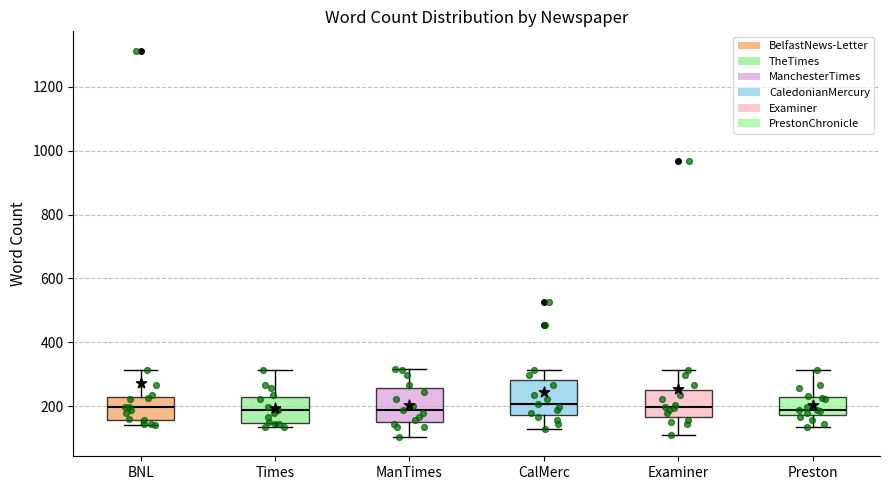

Reading left to right, transcribe this box plot: for each box, give where its median line is, the range the box spans, and where its two whiskers end, as read against the y-axis. The values are not printed on the chart, so give them approximately, as read against the axis.

BNL: median 200, box 160 to 220, whiskers 140 to 320
Times: median 180, box 140 to 220, whiskers 140 (just below the box's lower edge) to 320
ManTimes: median 180, box 160 to 260, whiskers 100 to 320
CalMerc: median 200, box 180 to 280, whiskers 120 to 320
Examiner: median 200, box 160 to 260, whiskers 120 to 320
Preston: median 180 (just above the box's lower edge), box 180 to 220, whiskers 140 to 320